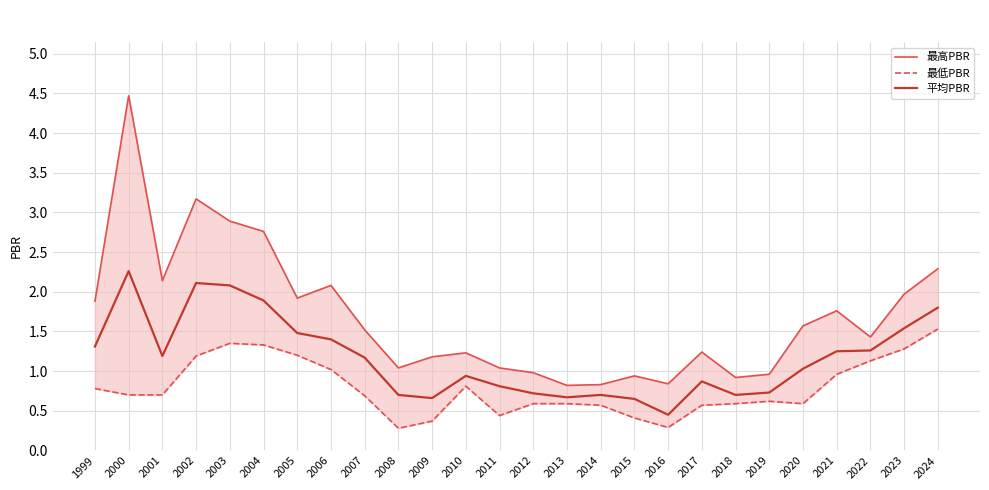

What is the total value across all series at 1999?

4.0